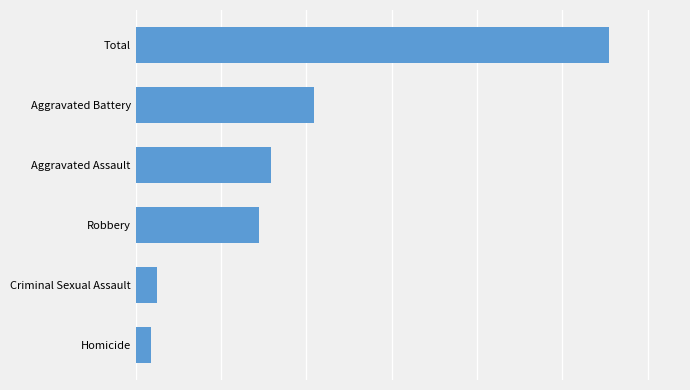

What is the difference between the maximum and minimum values?

1074